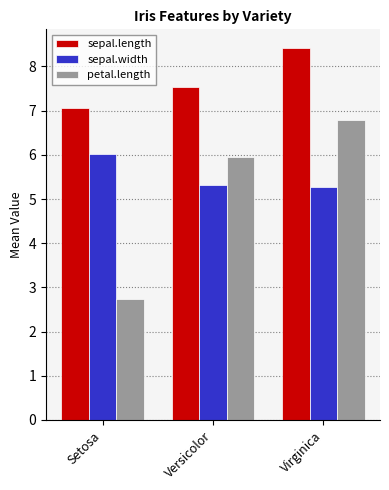

At Versicolor, list the series in order from largest to smallest.

sepal.length, petal.length, sepal.width